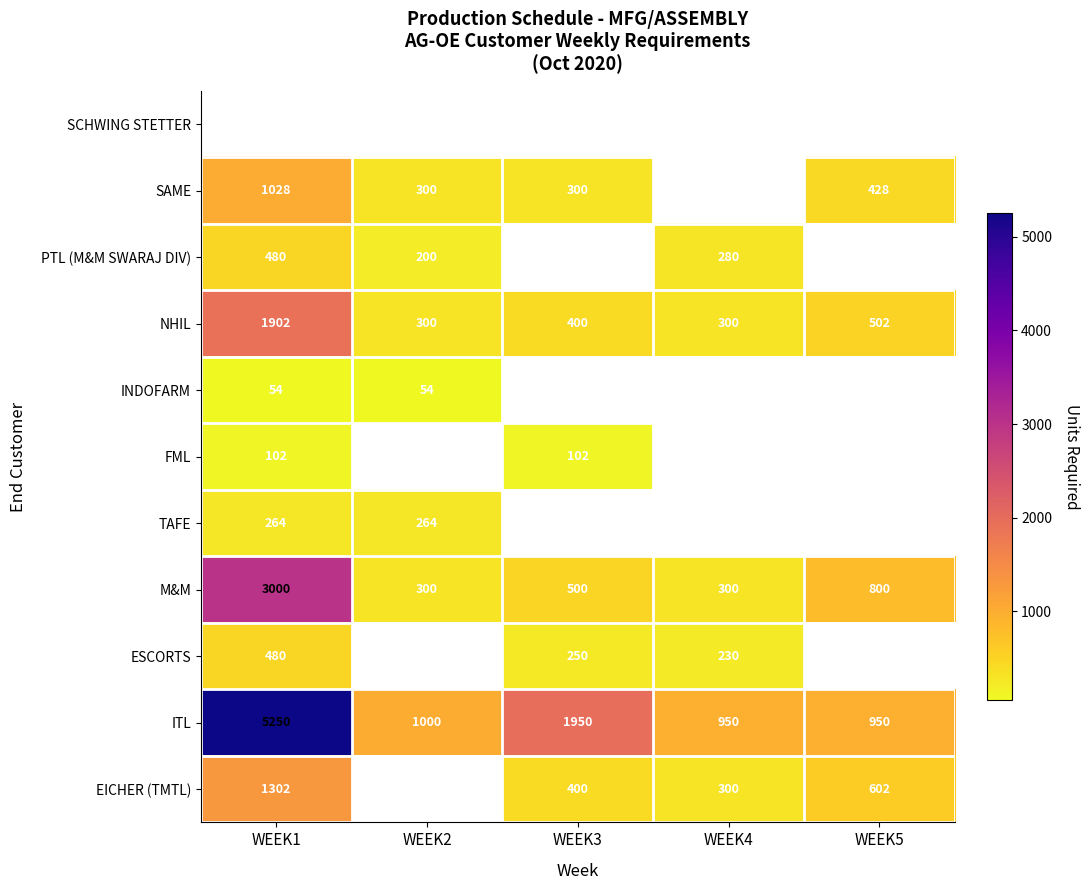

The EICHER (TMTL) series shows 602 at WEEK5. True or false?

True